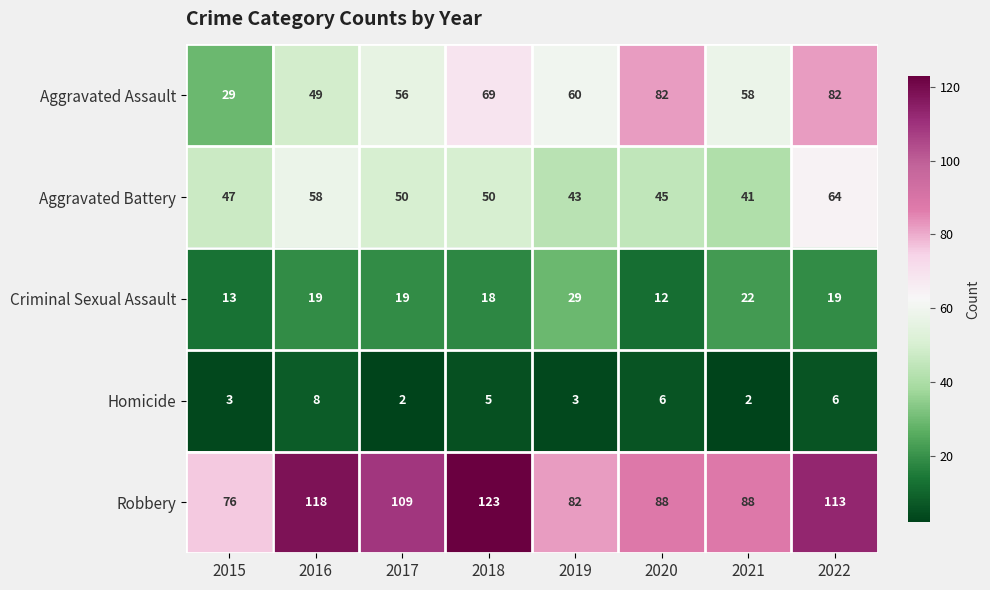

Which category has the highest value across all series?

2018